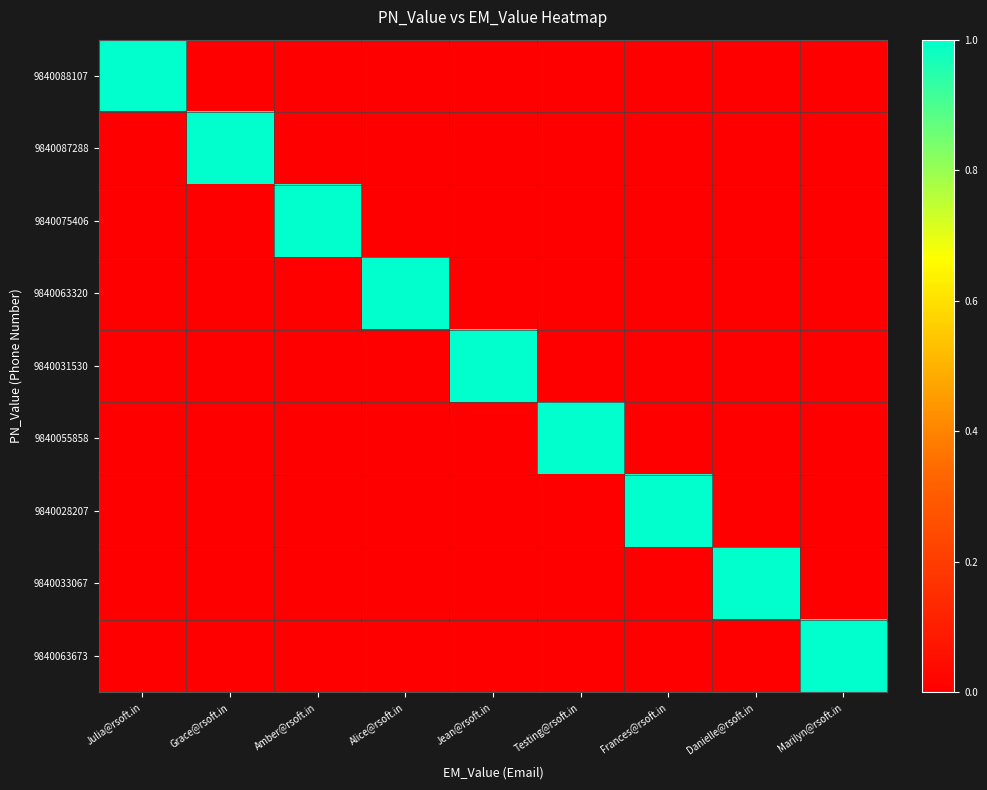

List the series in order of their peak value, lowest first.

9840088107, 9840087288, 9840075406, 9840063320, 9840031530, 9840055858, 9840028207, 9840033067, 9840063673